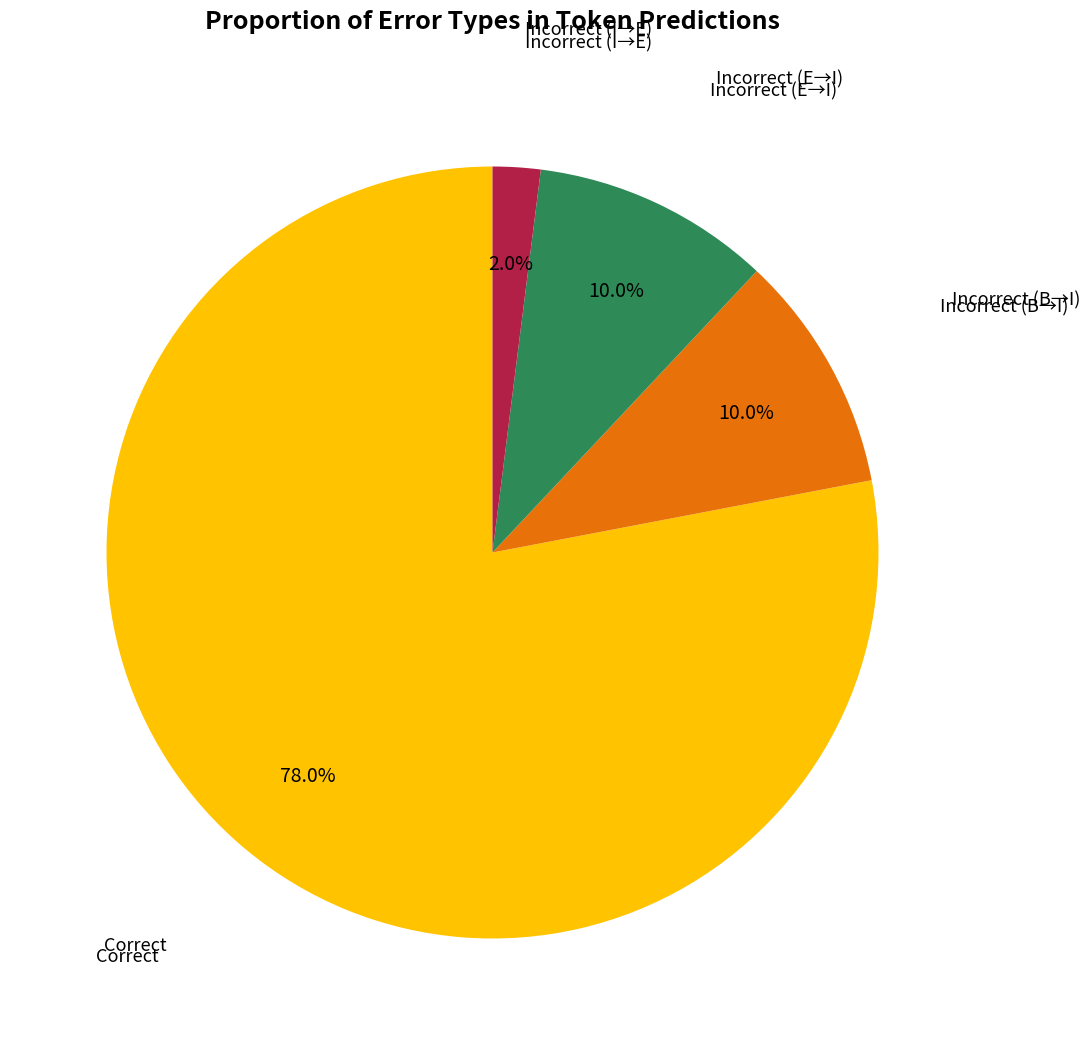

Does any single category account for the majority?

Yes